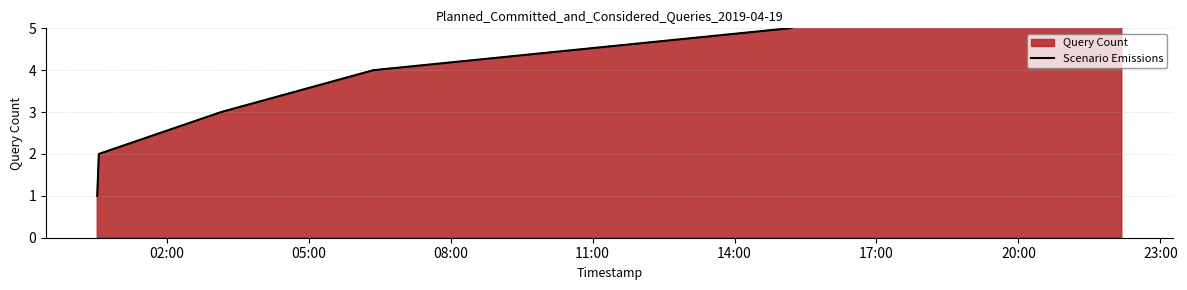

Count the values in the range 3 to 7.

5